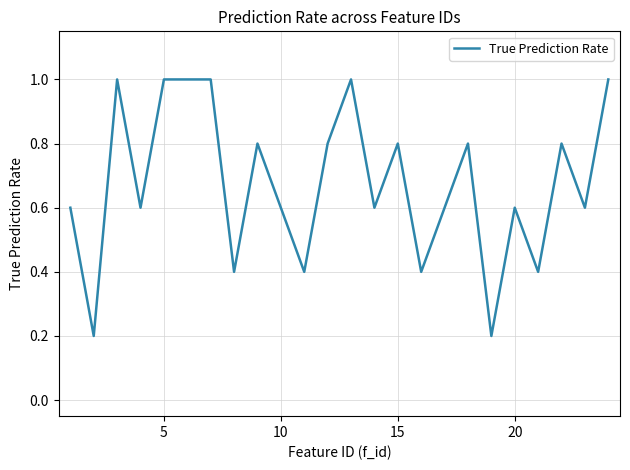

What is the smallest value displayed?

0.2